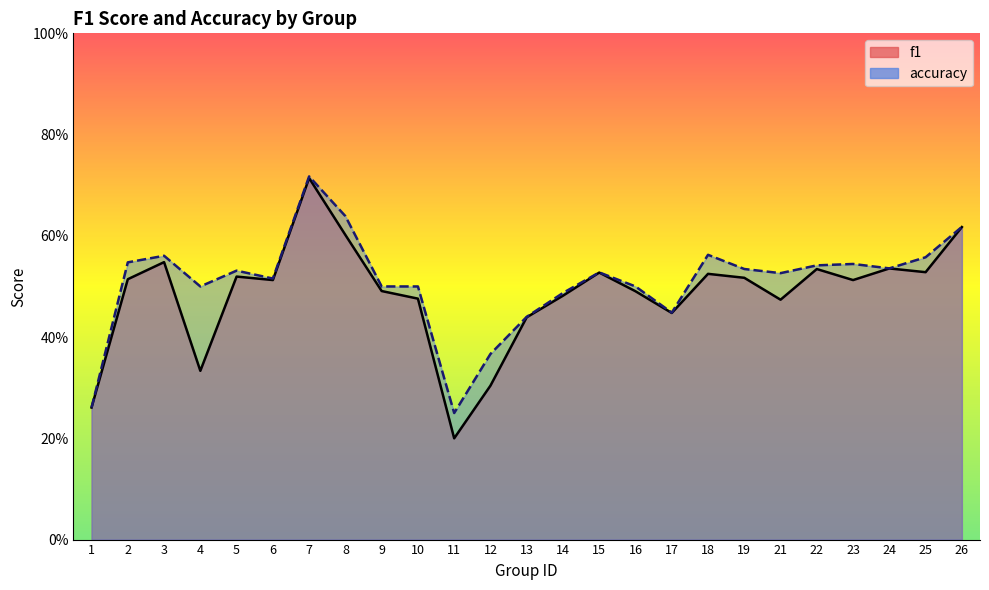

List the labels in order of accuracy value, largest first.

7, 8, 26, 18, 3, 25, 2, 23, 22, 24, 19, 5, 15, 21, 6, 4, 9, 10, 16, 14, 17, 13, 12, 1, 11